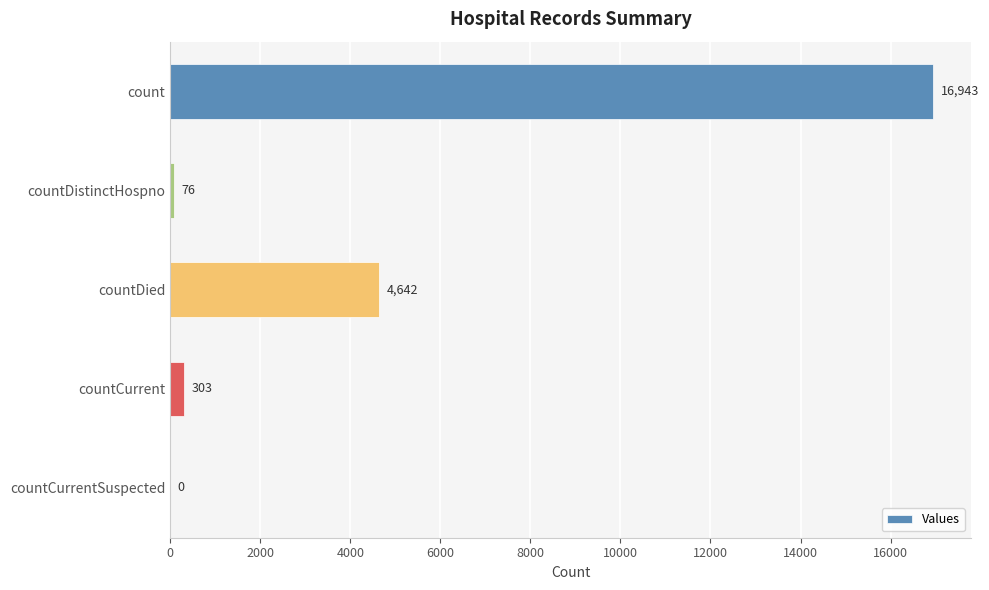

What value does the data have at countDied?

4642